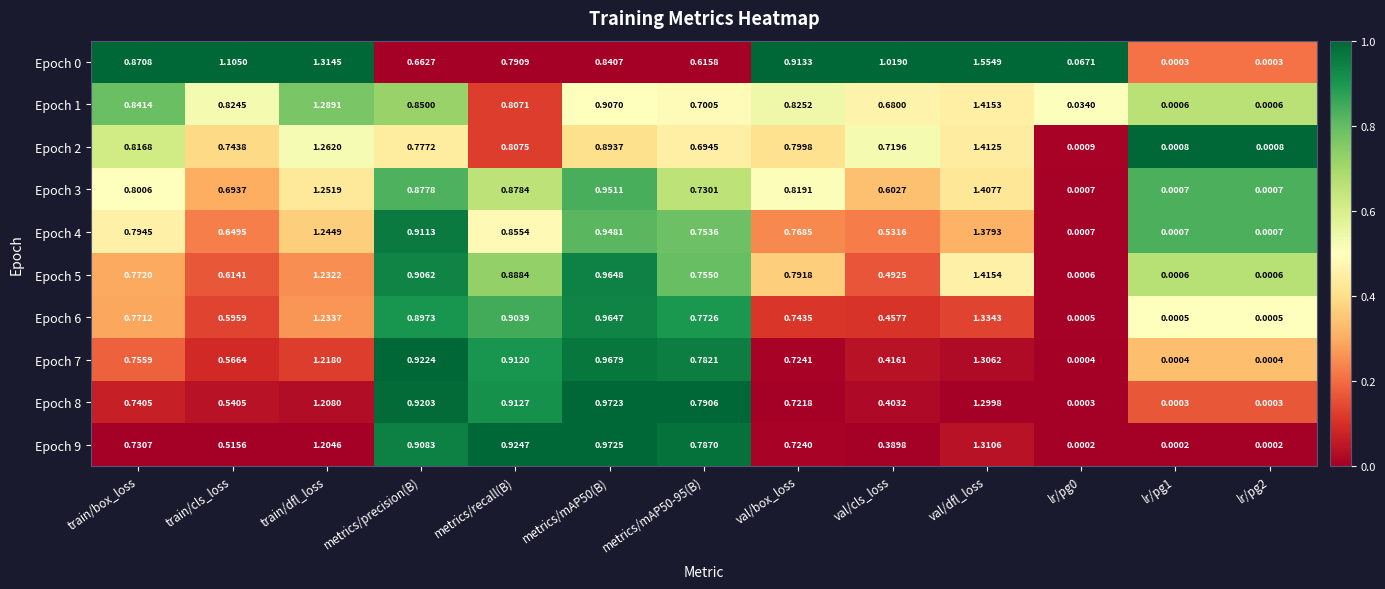

At which label does Epoch 7 reach its peak?

val/dfl_loss